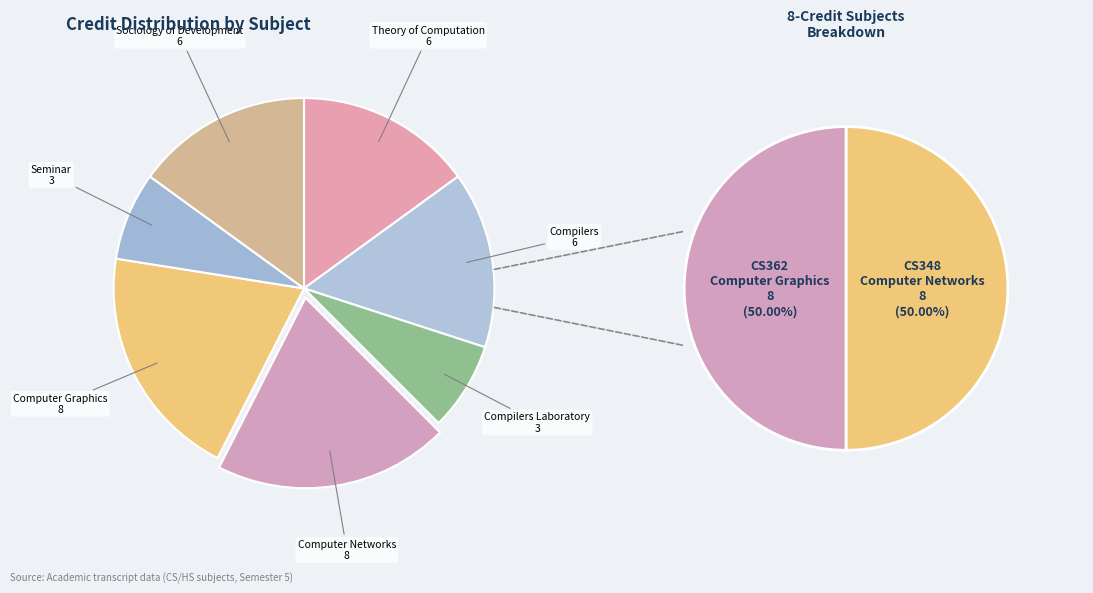

Does Seminar account for over 50% of the chart?

No